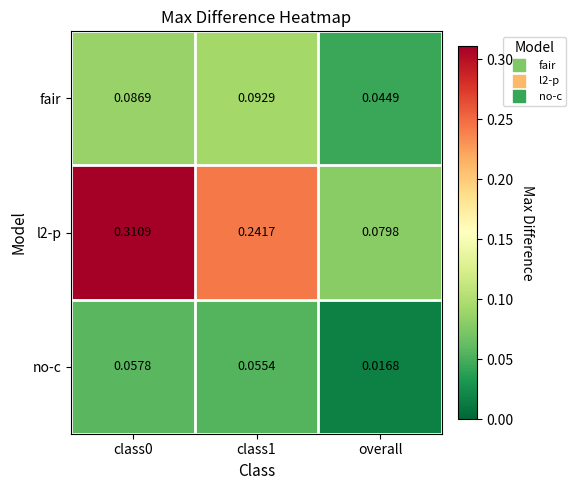

Between class0 and class1, which series saw the biggest shift?

l2-p